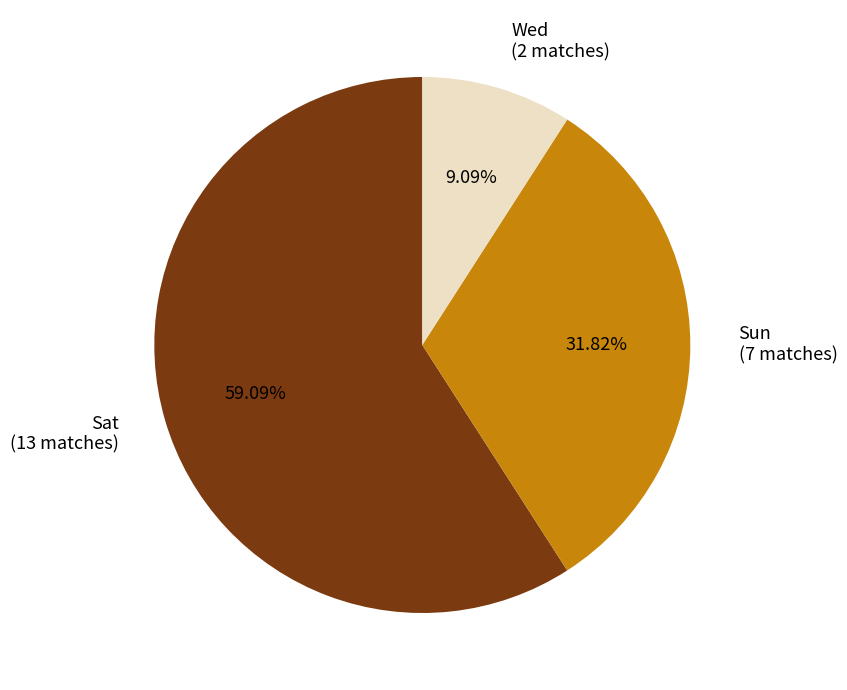

Do Wed and Sat together represent more than half of the pie?

Yes